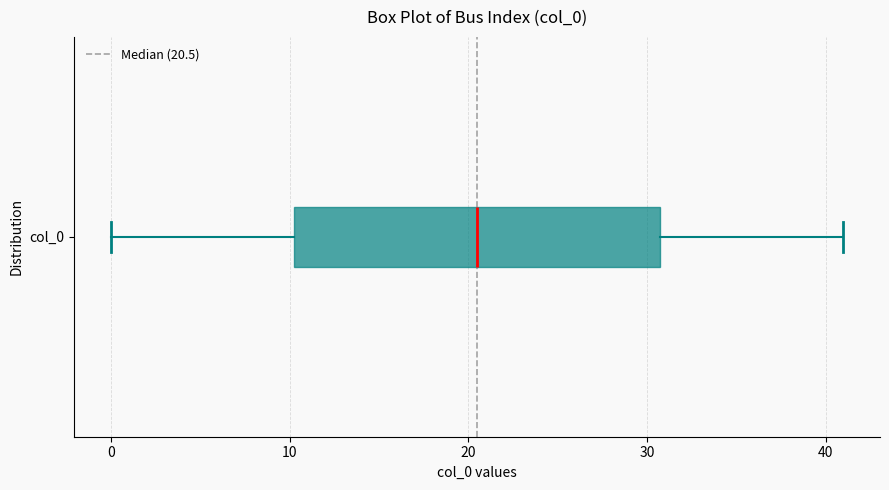

Where does the left whisker of the box for col_0 end on the x-axis? The values are not printed on the chart, so give them approximately, as read against the axis.

0